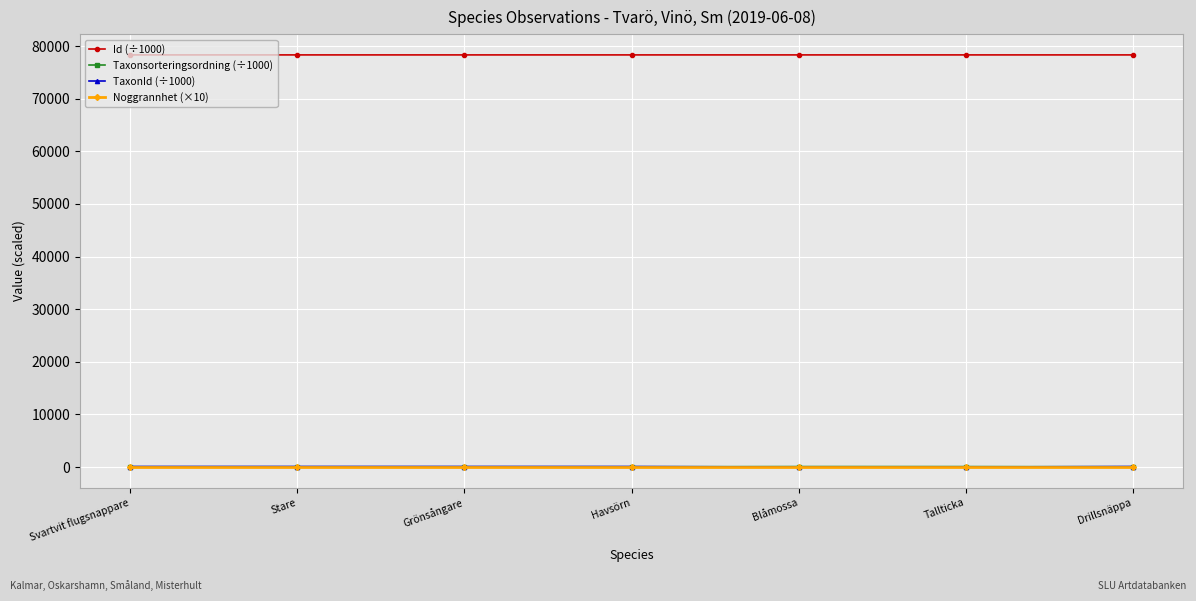

Which series has the largest total across all categories?

Id (÷1000)